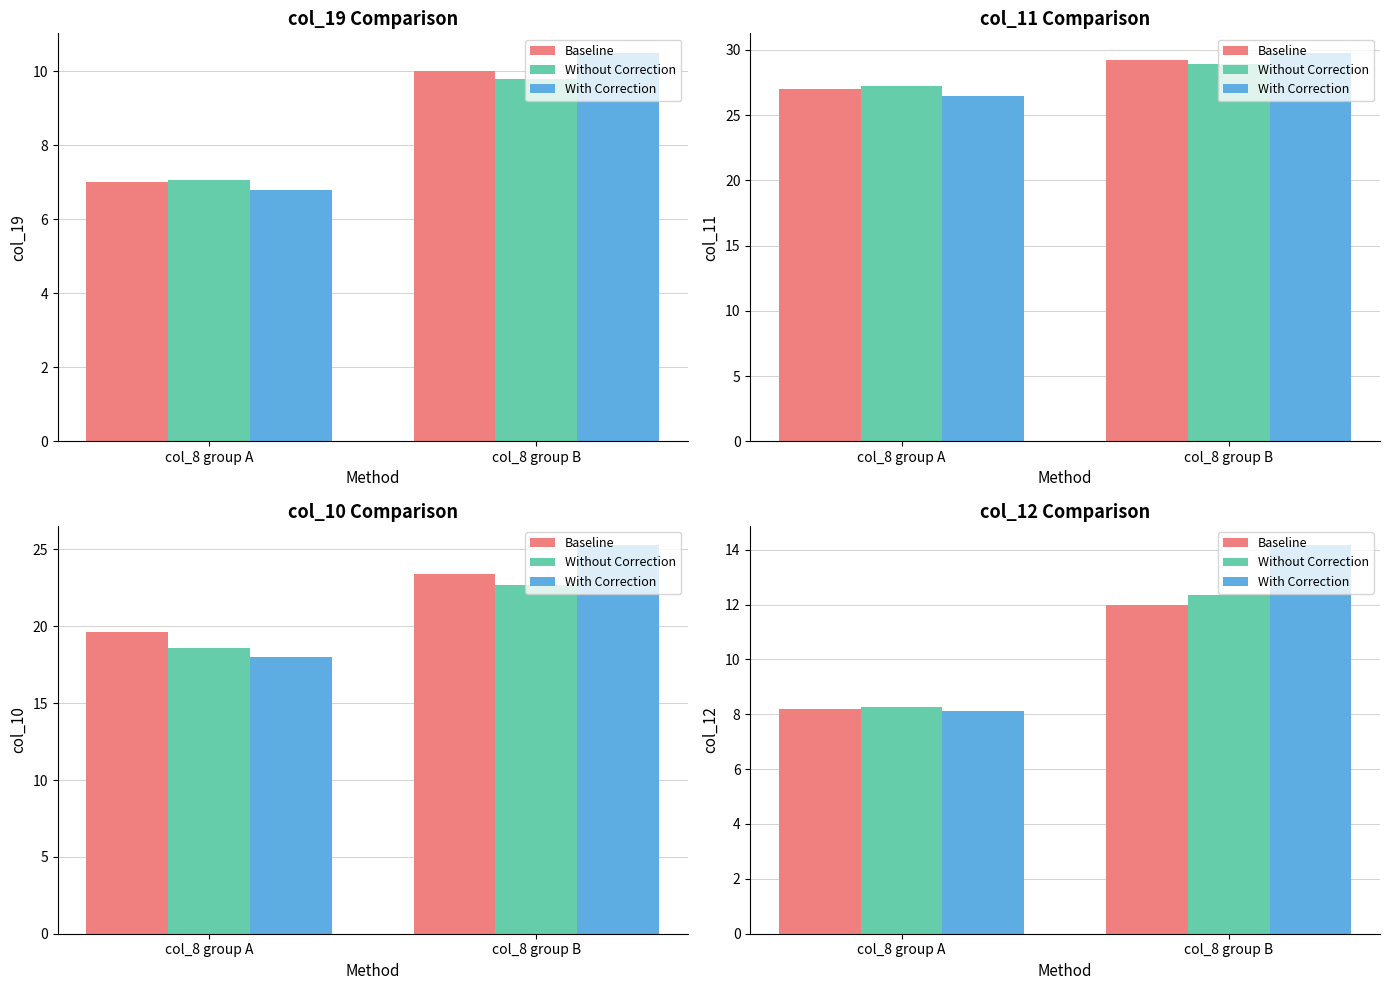

What are all the series names shown in the legend?

Baseline, Without Correction, With Correction